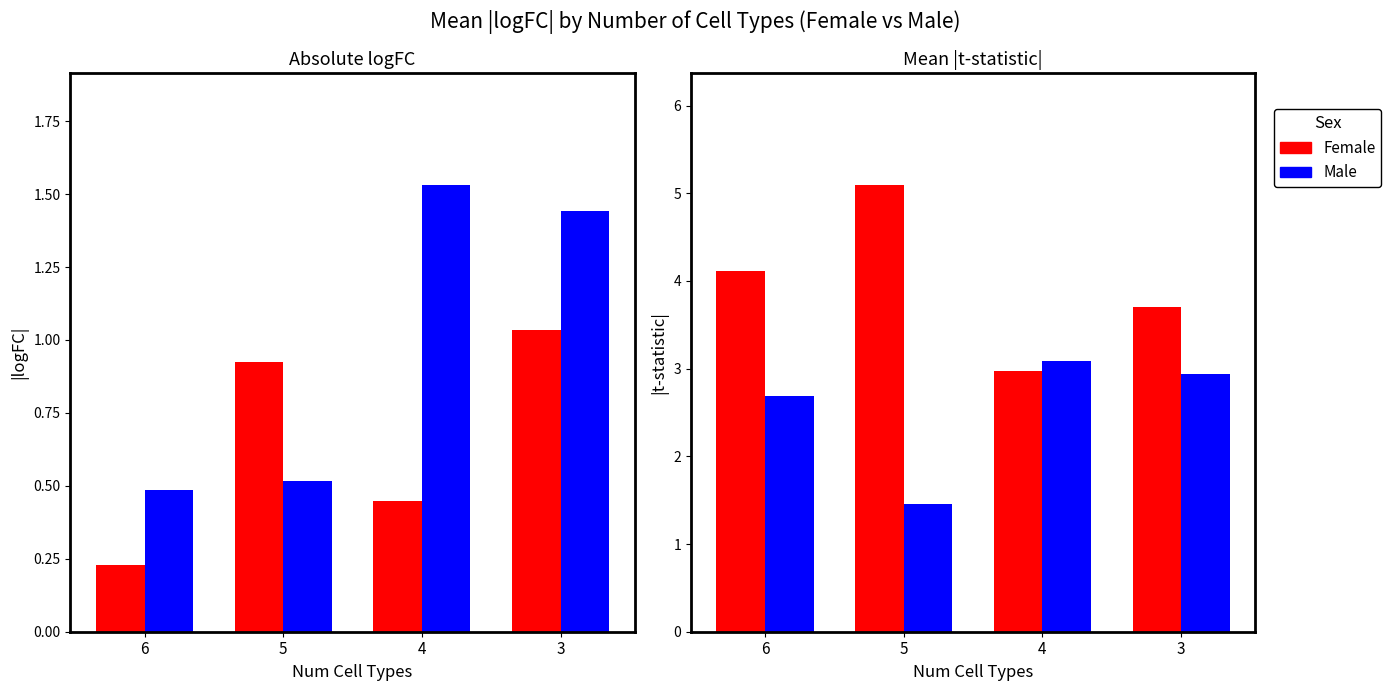

Rank the categories by Male (t_SexM) value from highest to lowest.

4, 3, 6, 5